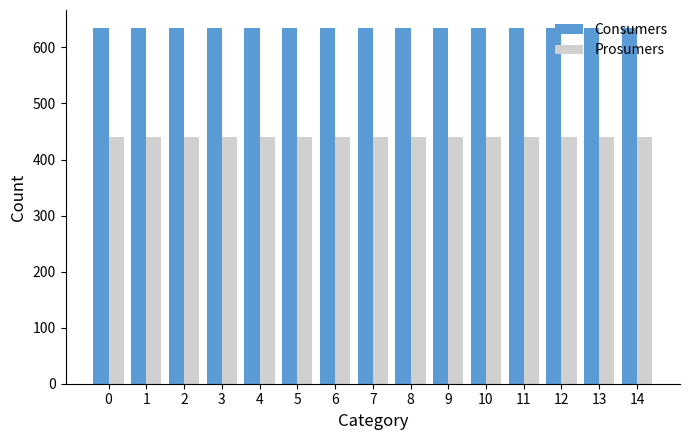

What is the difference between the highest and lowest values at 11?

195